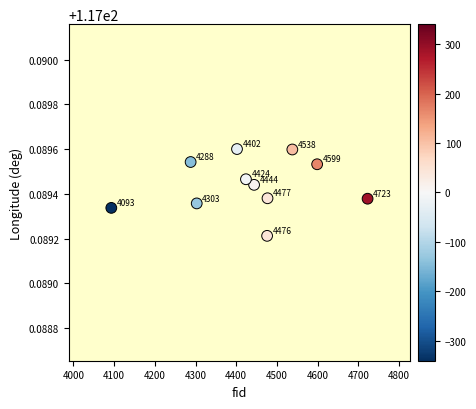

What is the range of X values (max minus min)?

630.0